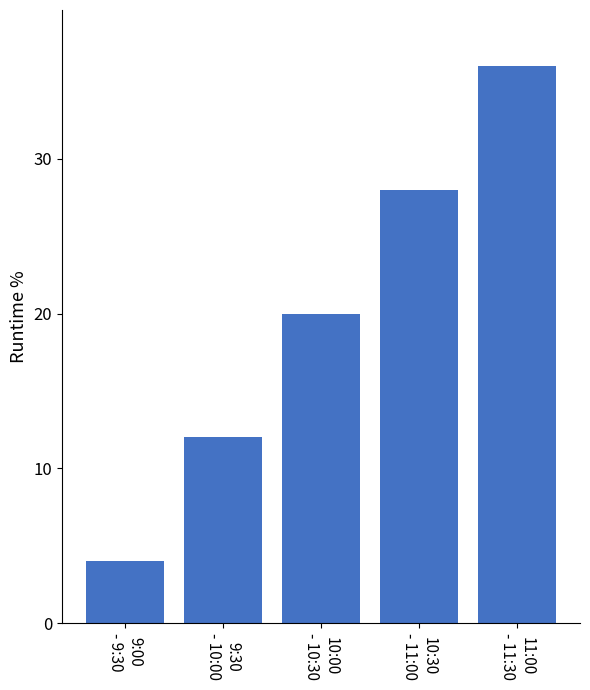

What is the minimum value shown in the chart?

4.0